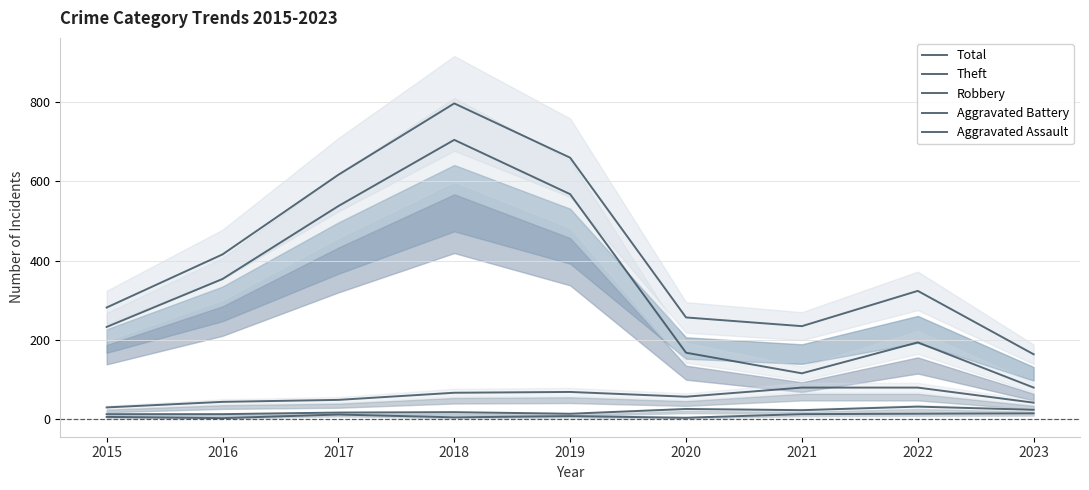

At how many categories does at least one series exceed 509?

3